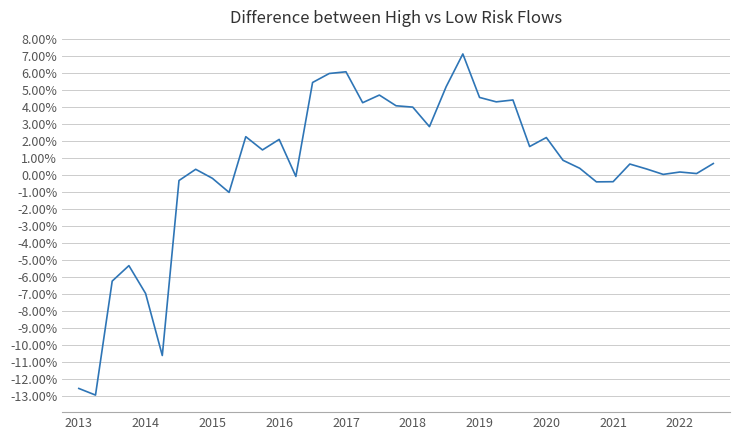

Is this an area chart (filled region under the line)?

No